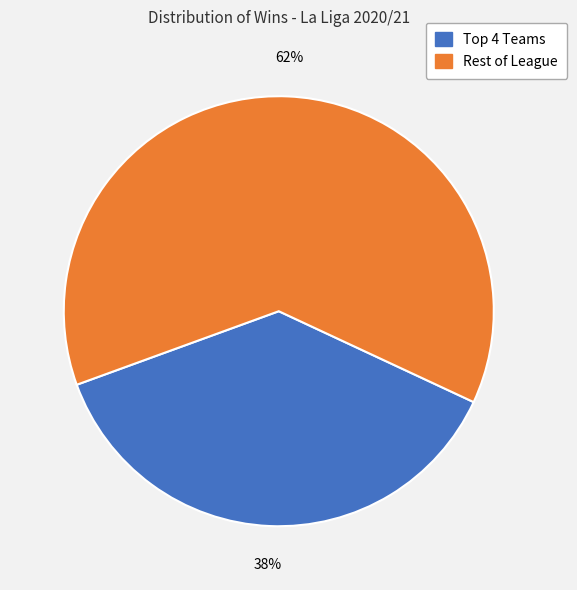

Count the number of slices in the pie.

2